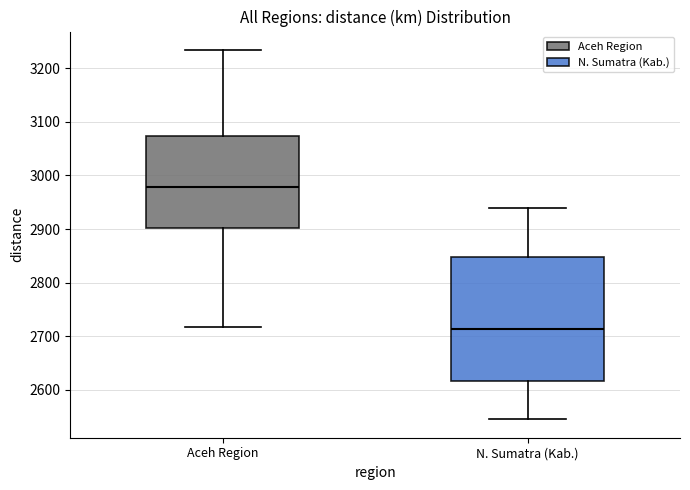

Reading left to right, read every box against the y-axis: the position of its median line, the range the box covers, and the ends of its whiskers. The values are not printed on the chart, so give them approximately, as read against the axis.

Aceh Region: median 2980, box 2900 to 3070, whiskers 2720 to 3230
N. Sumatra (Kab.): median 2710, box 2620 to 2850, whiskers 2540 to 2940